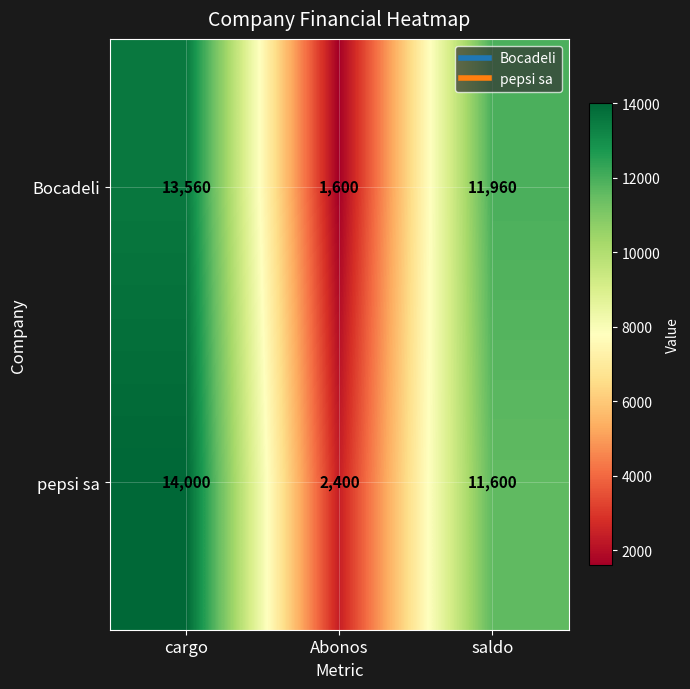

What is the total value across all series at Abonos?

4000